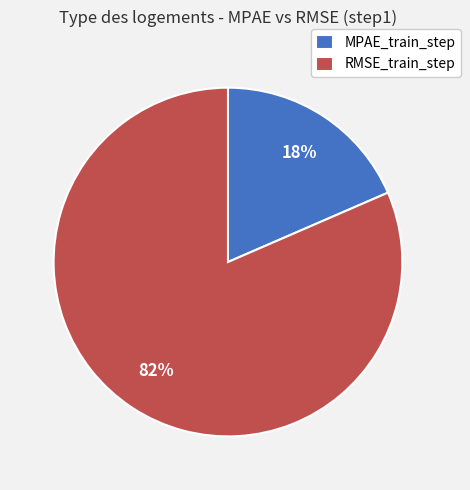

Does RMSE_train_step account for over 50% of the chart?

Yes